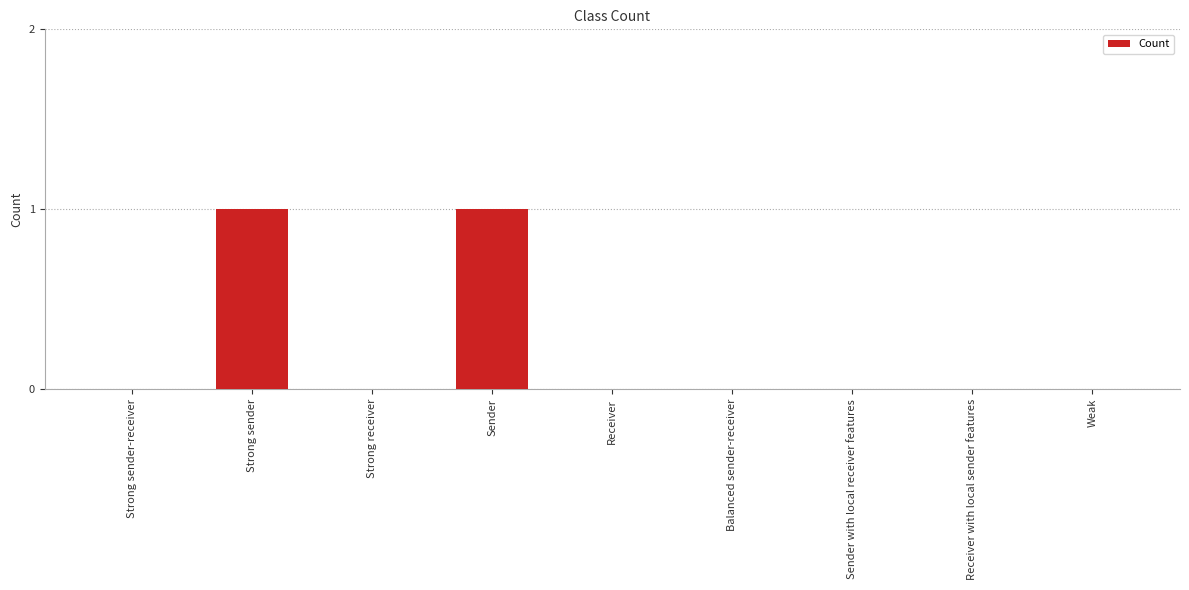

True or false: the data shows 0 at Sender with local receiver features.

True